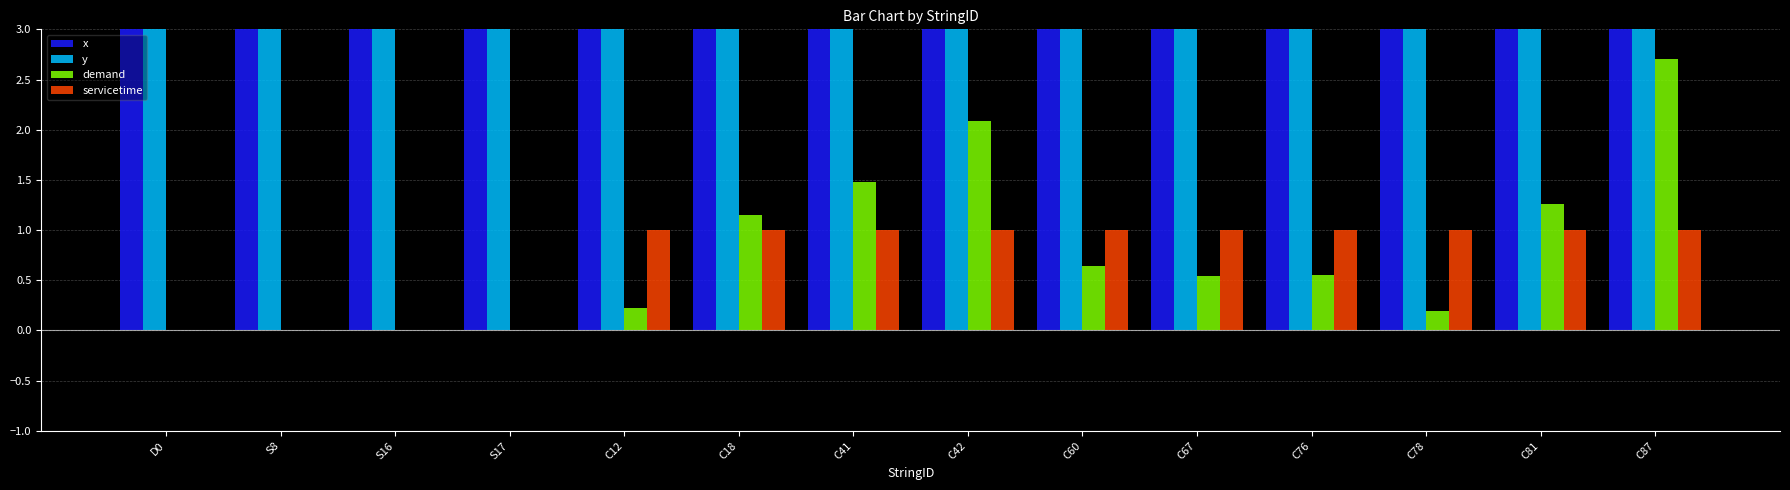

Where is demand nearest to the value 1?

C18